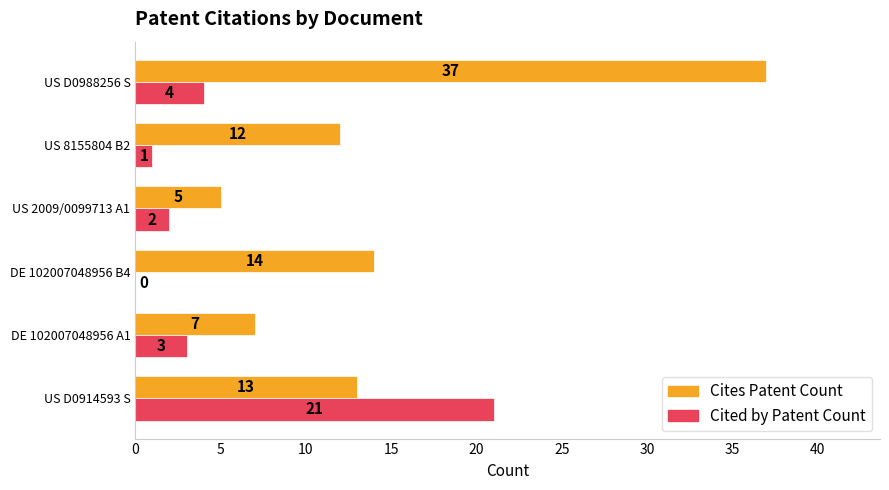

Is it true that Cites Patent Count equals 3 at US 2009/0099713 A1?

False